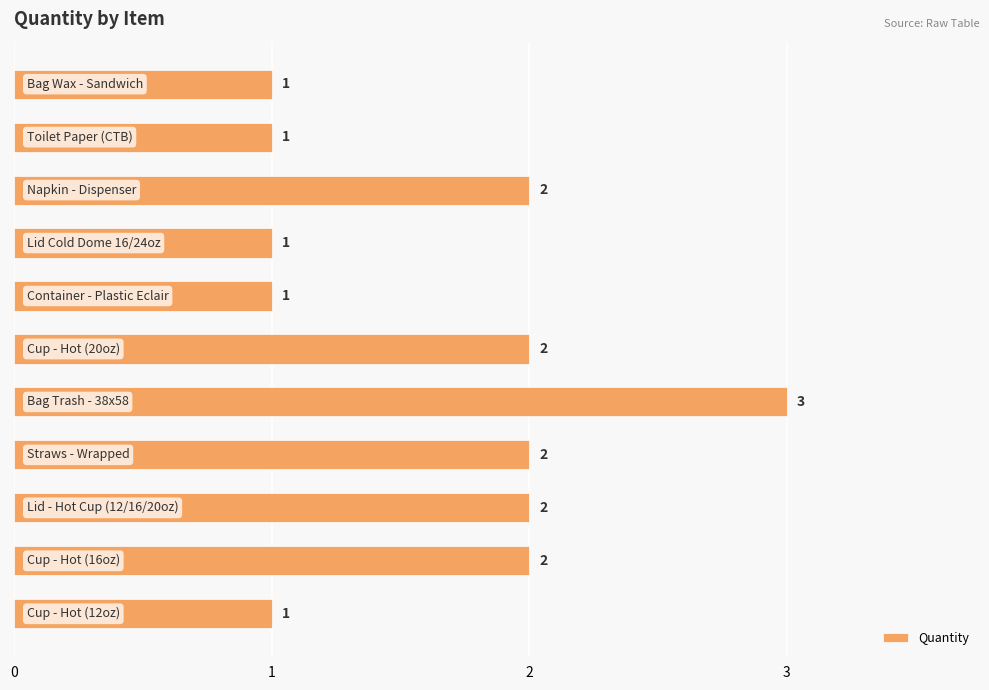

What is the sum of all values?

18